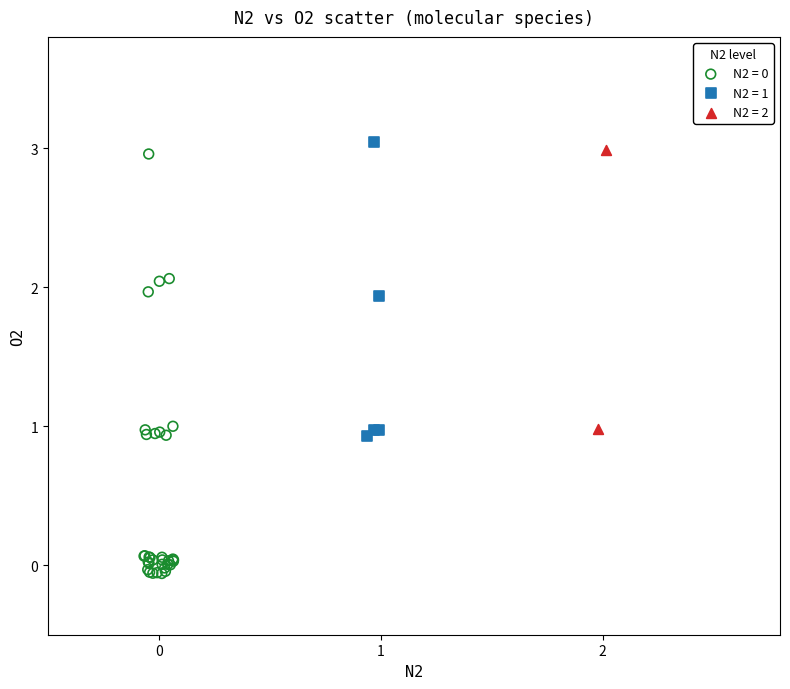

Which series reaches the maximum Y coordinate?

N2 = 1